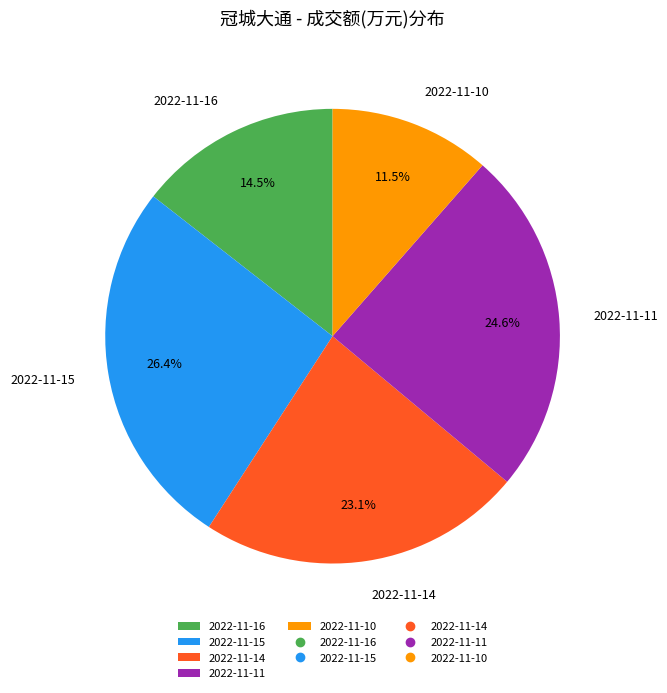

Rank the categories by value from lowest to highest.

2022-11-10, 2022-11-16, 2022-11-14, 2022-11-11, 2022-11-15